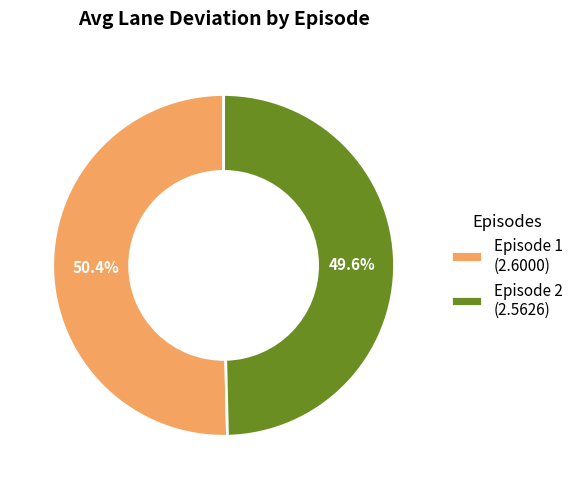

Do Episode 2 and Episode 1 together represent more than half of the pie?

Yes